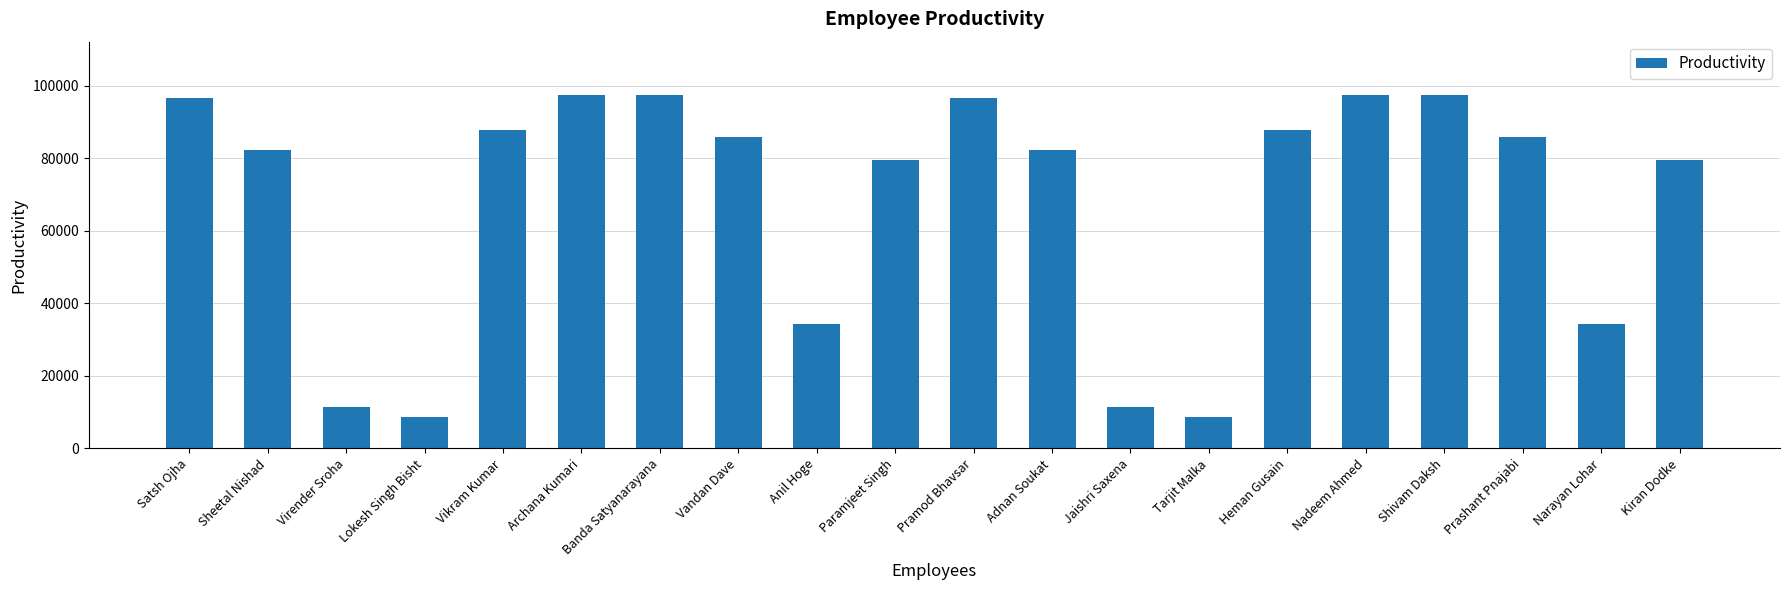

Are the bars grouped side by side (vs. stacked)?

No